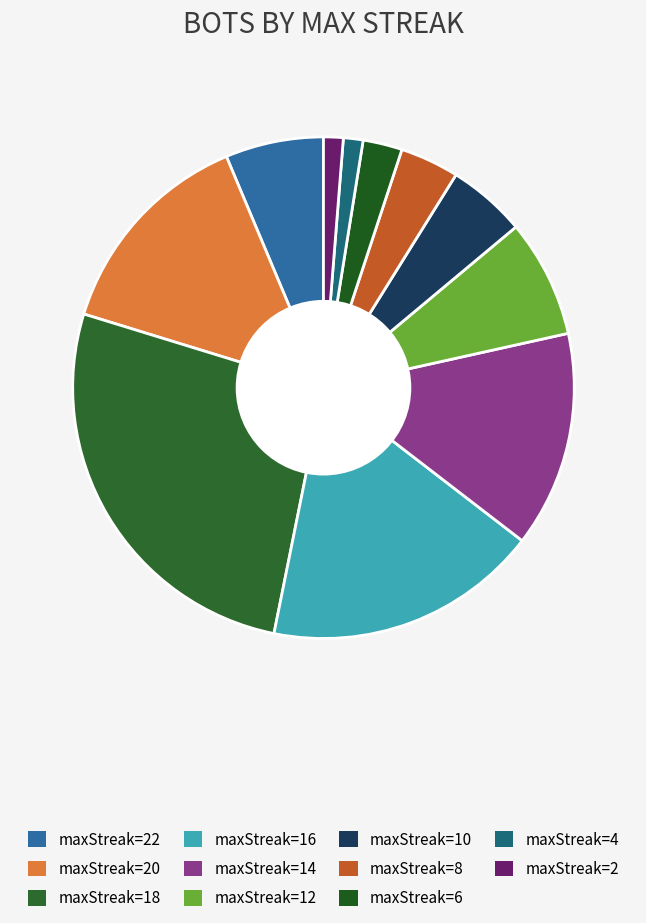

To the nearest percent, what is the average slice percentage?

9%